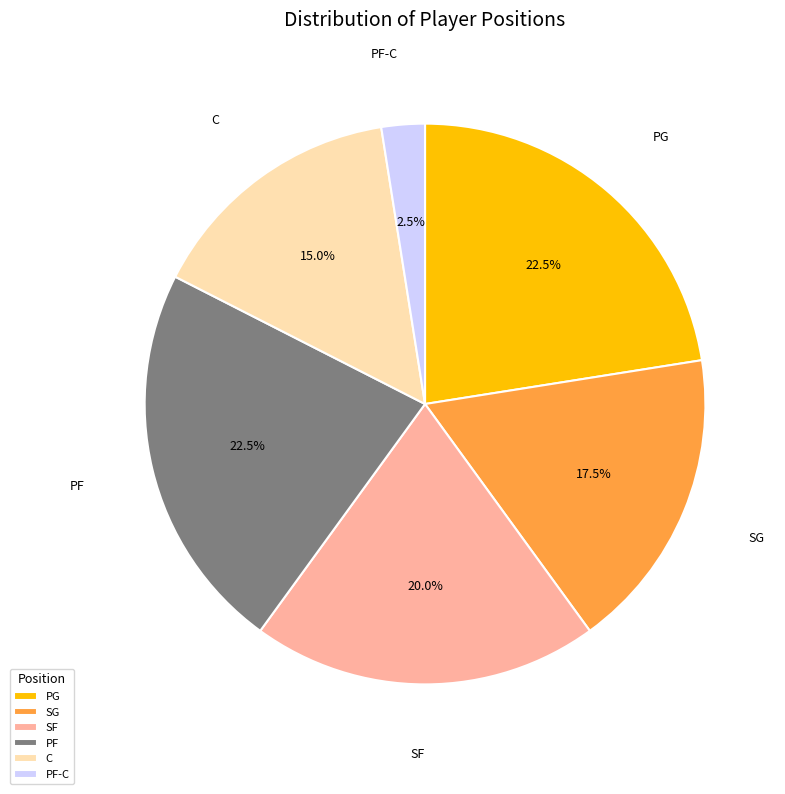

How much of the chart is everything except PF-C?

97.5%